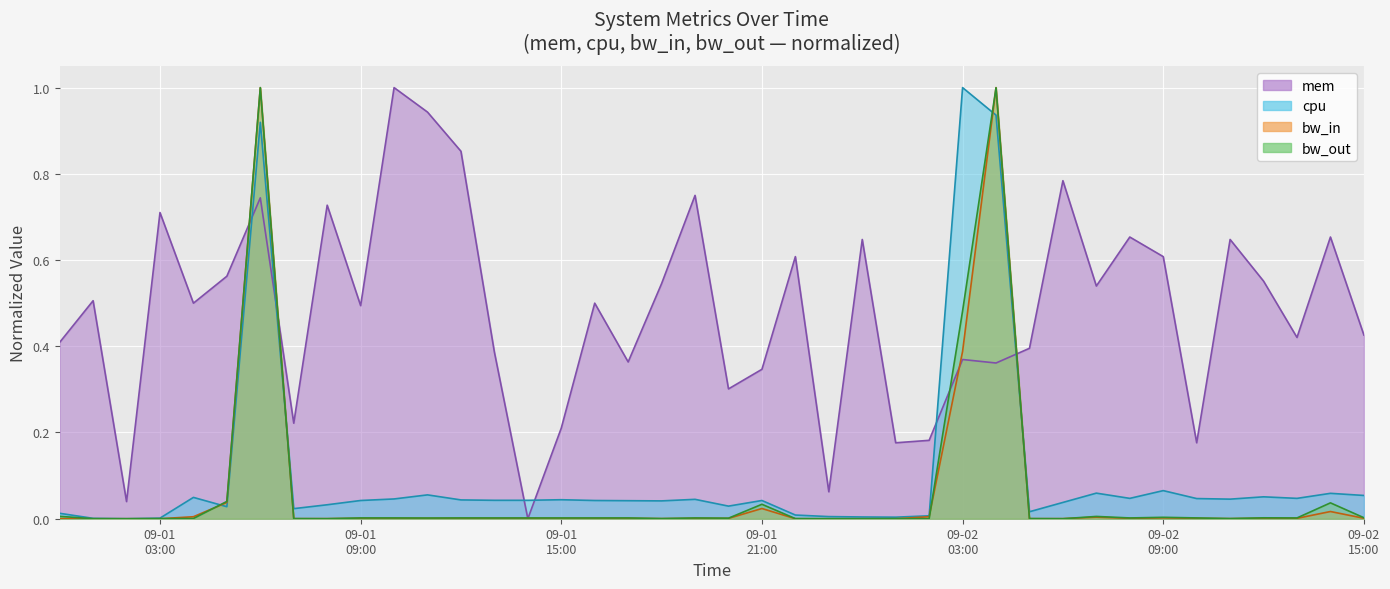

Which series has the largest total across all categories?

mem